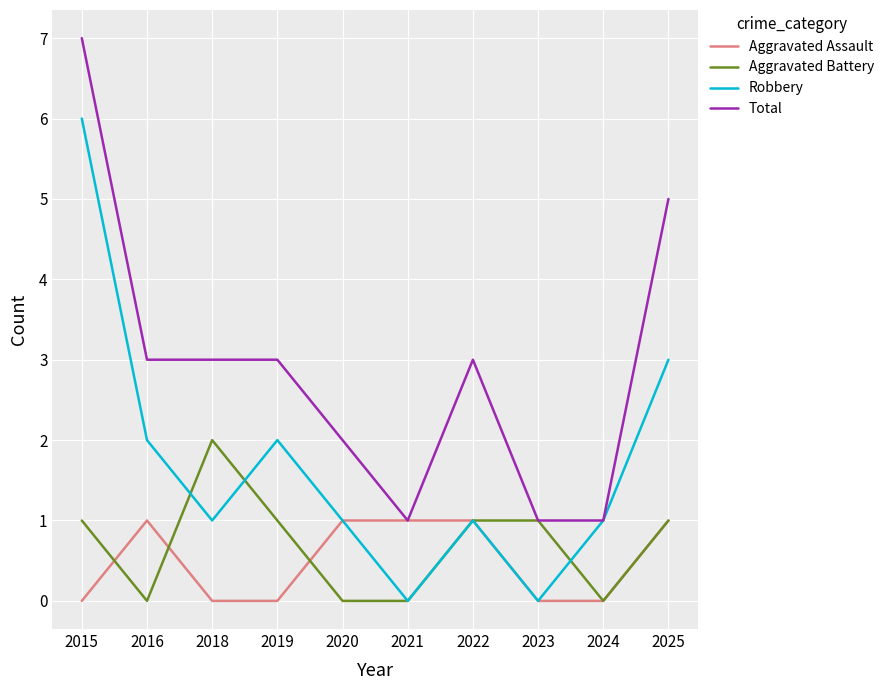

What is the spread (max minus min) of values at 2015?

7